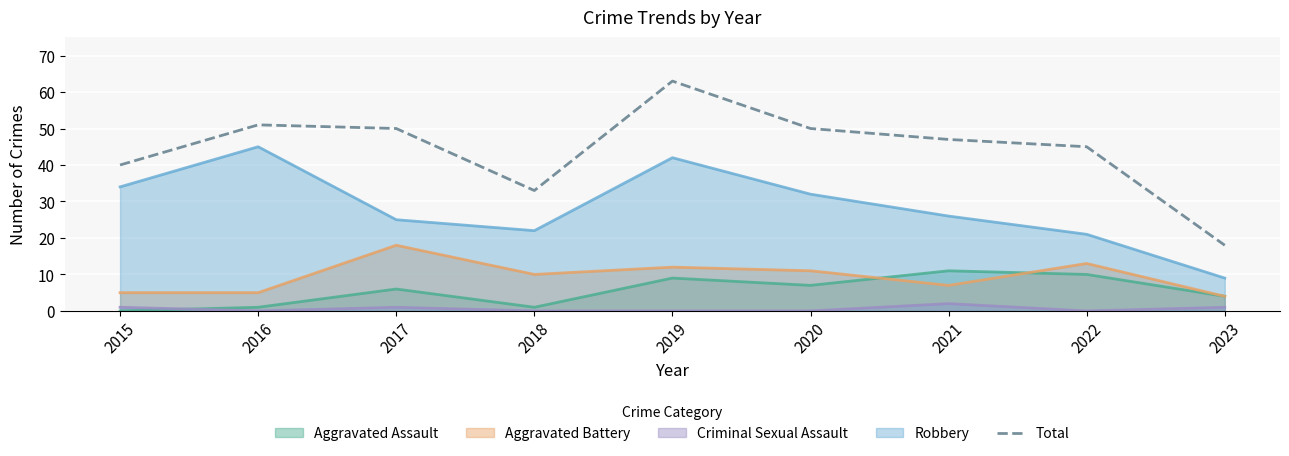

The chart shows a value of 74 at 2020. True or false?

False